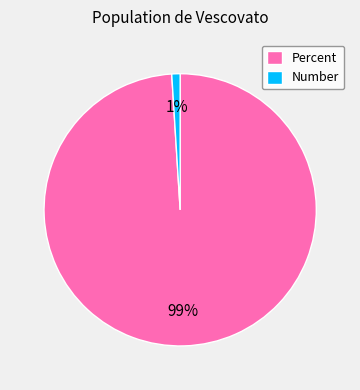

Is it true that Percent is 89% of the pie?

False